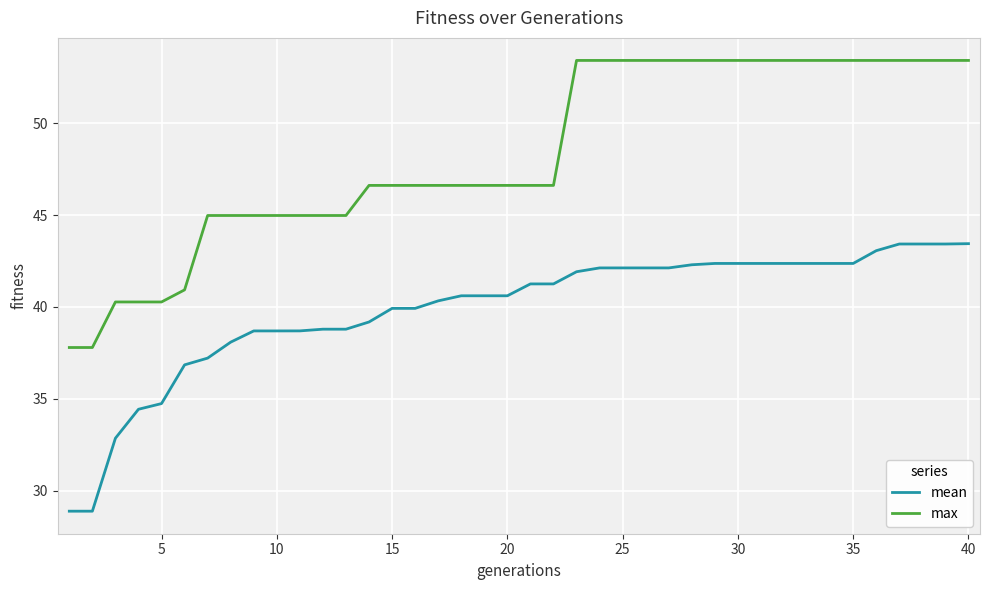

Rank the series by their average value, from lowest to highest.

mean, max